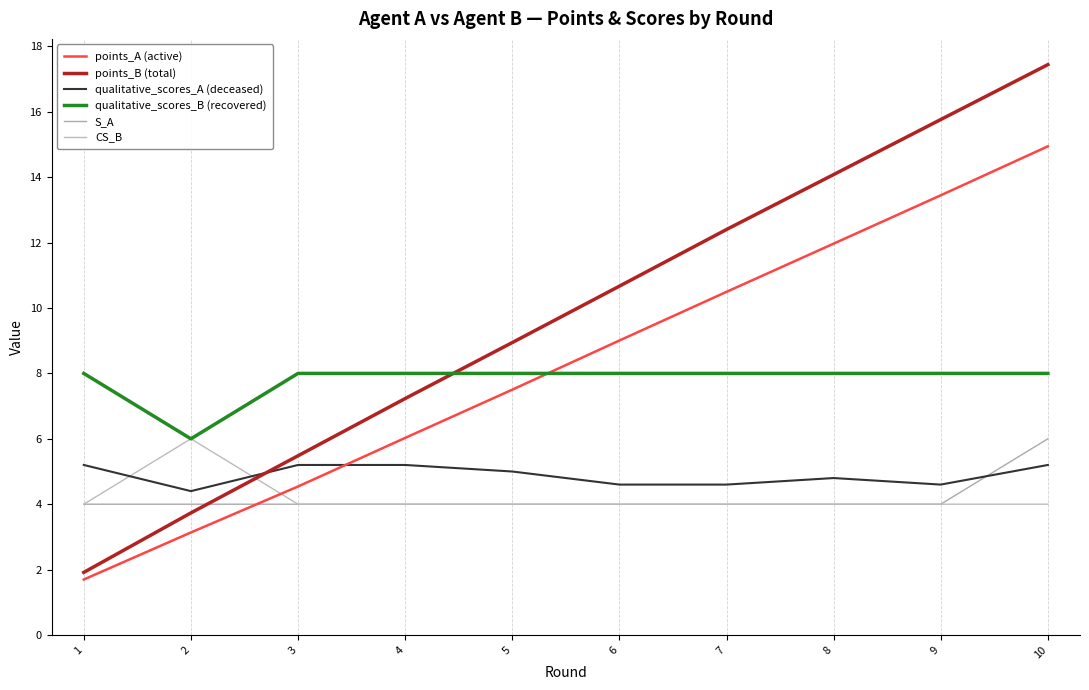

At which label is qualitative_scores_A (deceased) closest to 4?

2